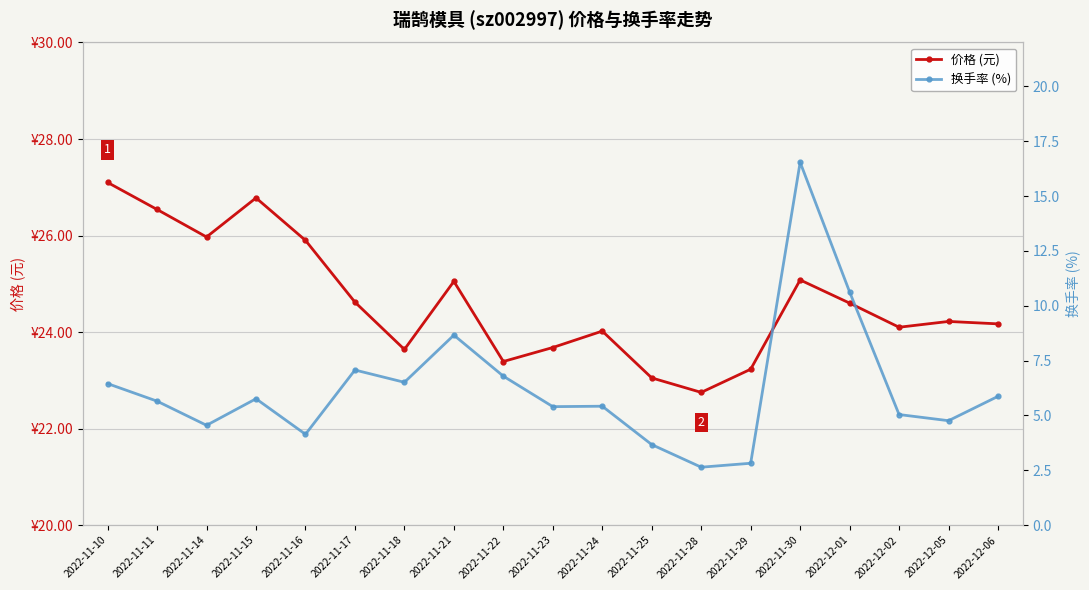

How many lines are shown in the chart?

2